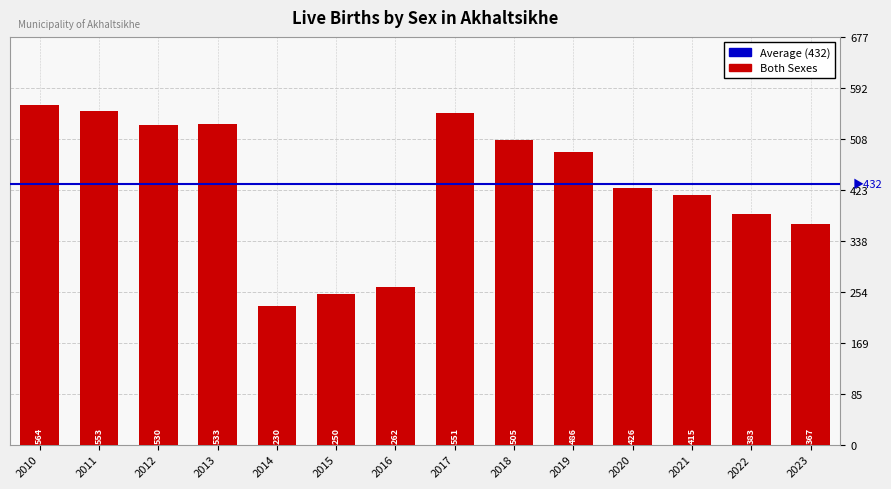

What is the maximum value shown in the chart?

564